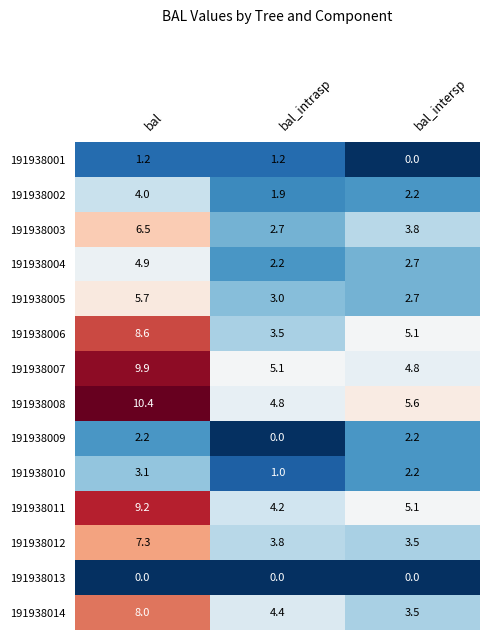

At which label does 191938001 first exceed 1?

bal